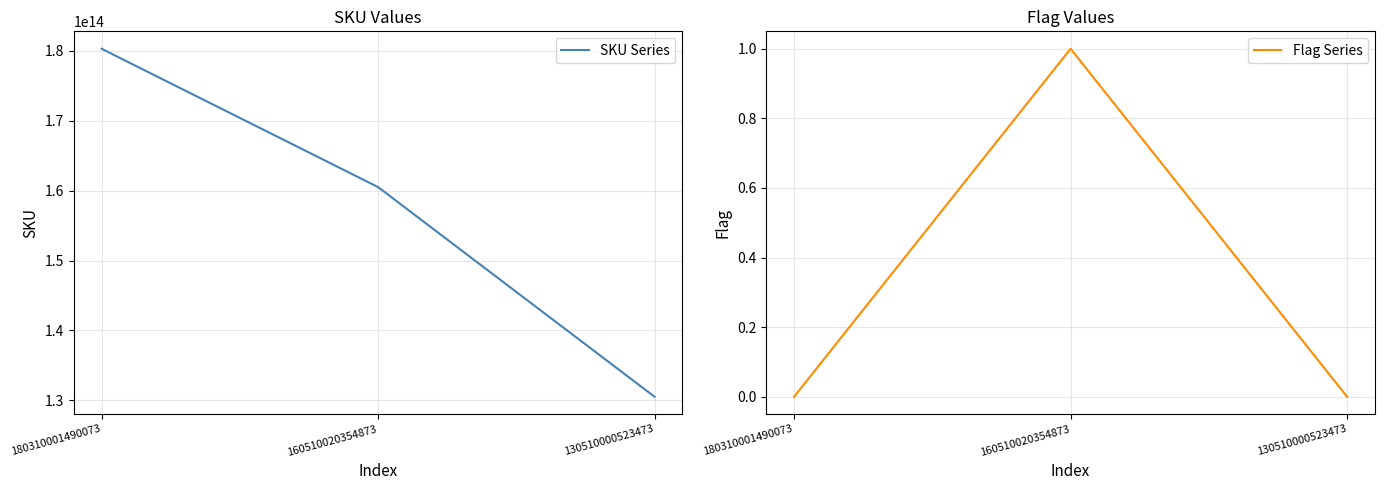

How many data points does each series have?

3